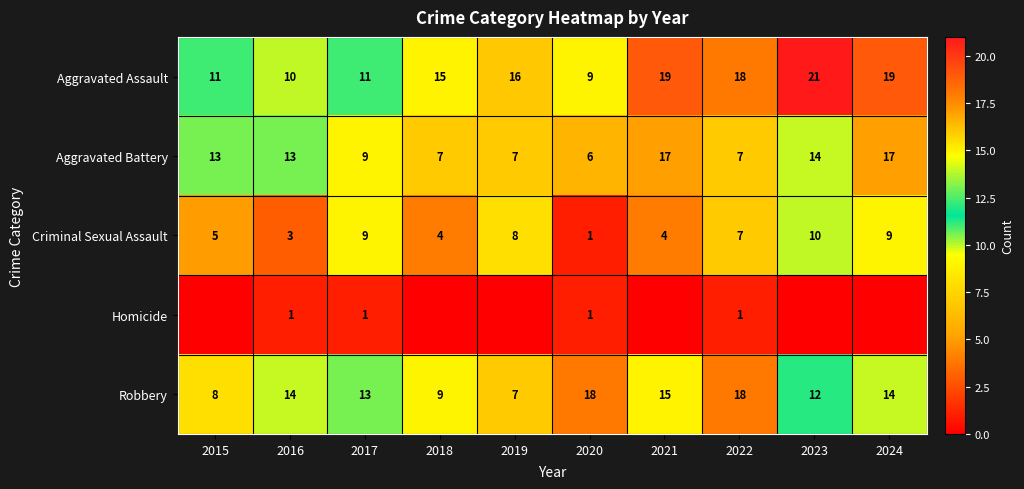

Where is Criminal Sexual Assault nearest to the value 5?

2015